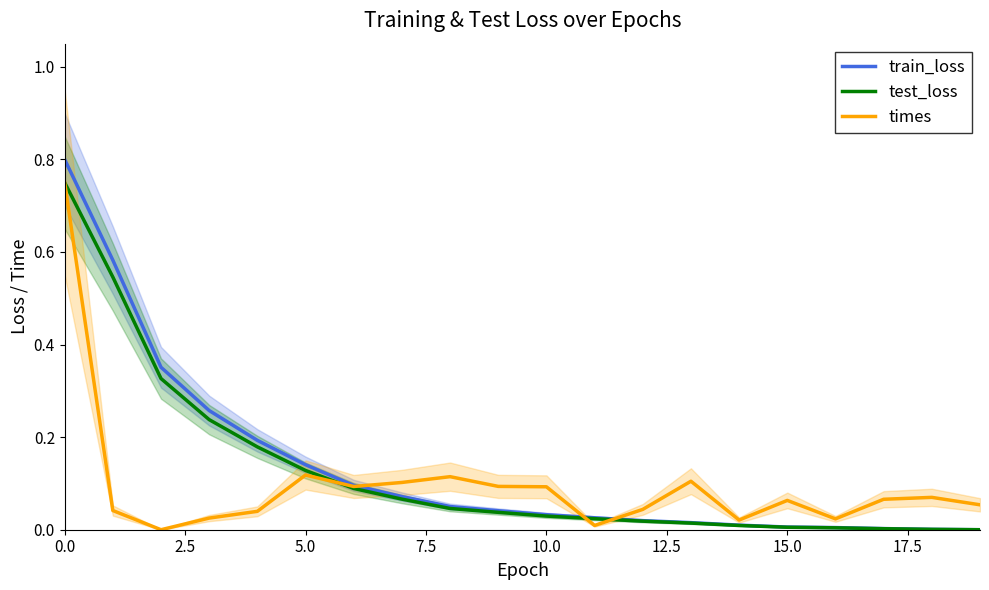

What is the difference between the times values at 12 and 12.5?

0.1